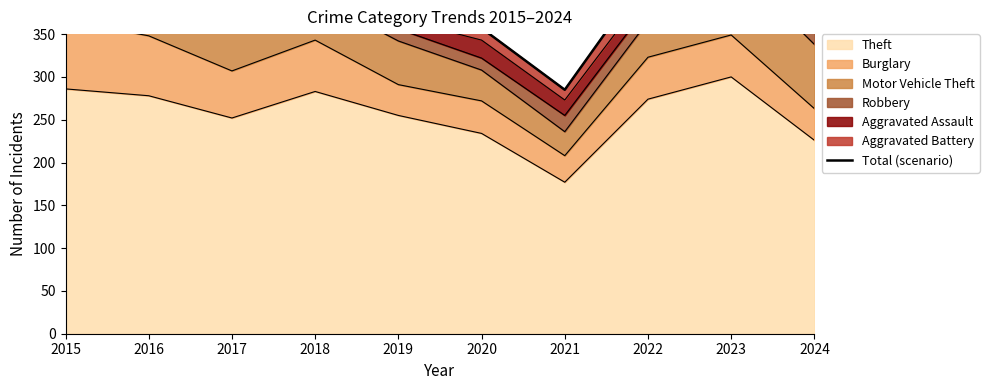

Rank the categories by value from highest to lowest.

2023, 2015, 2018, 2016, 2022, 2017, 2024, 2019, 2020, 2021